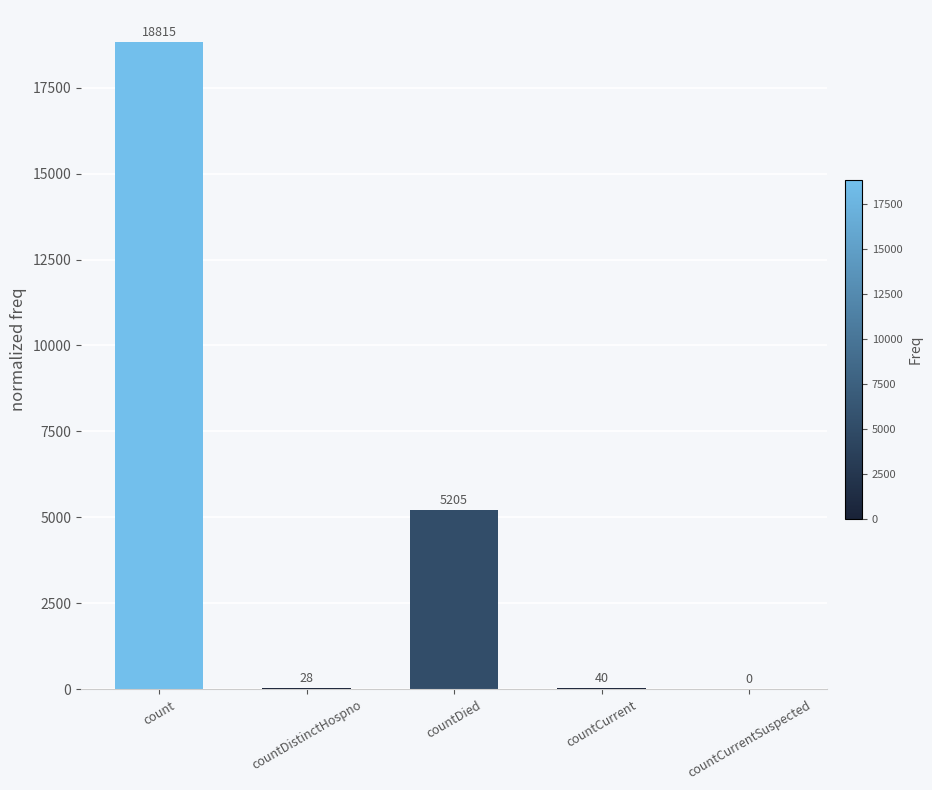

What is the sum of all values?

24088